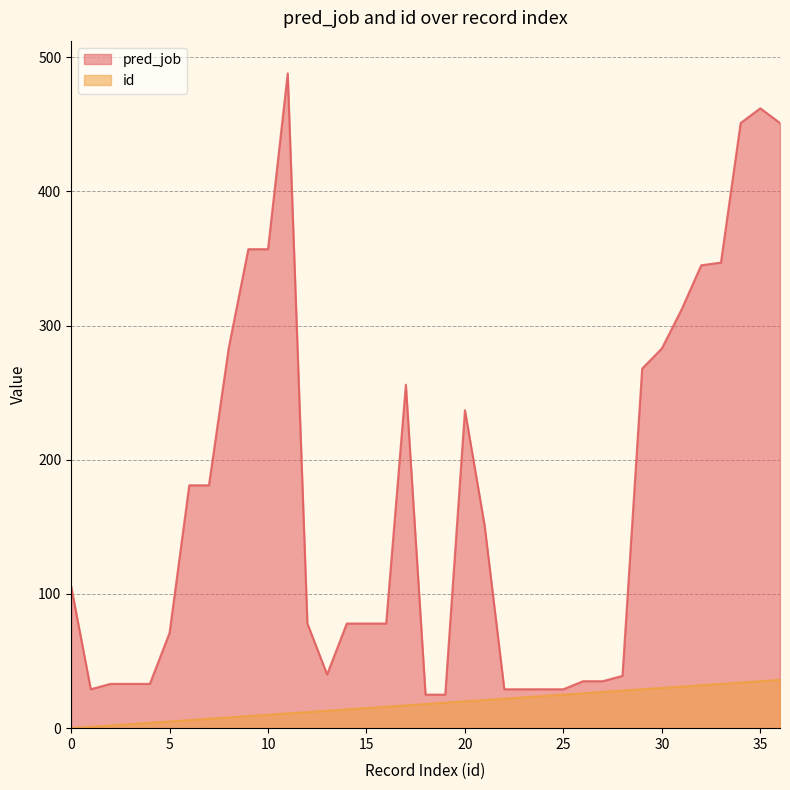

True or false: id and pred_job intersect in this chart.

False